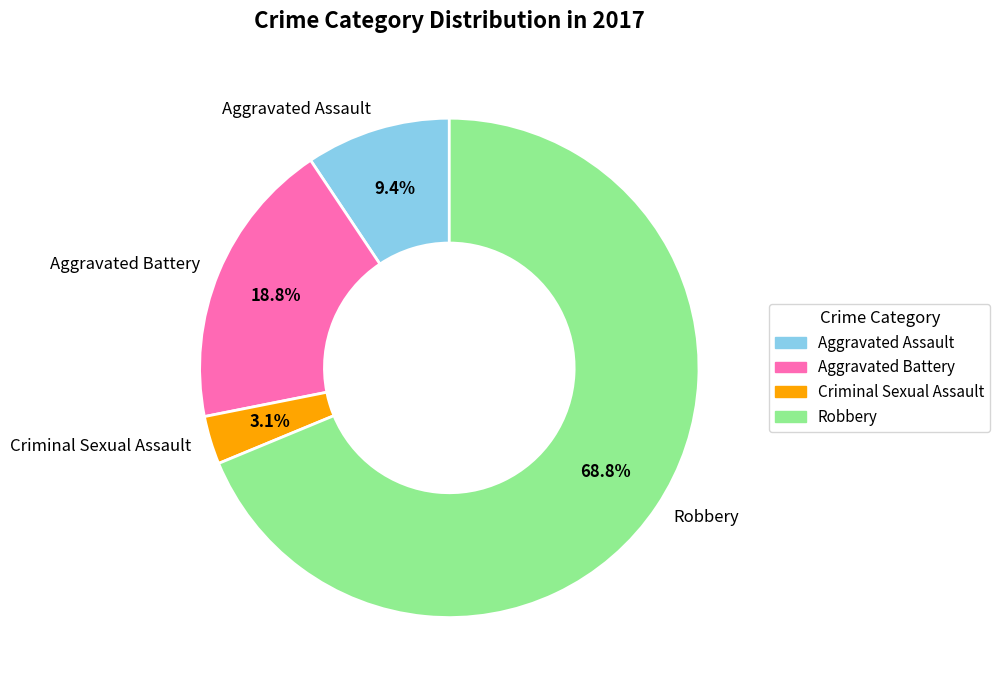

Rank the categories by value from lowest to highest.

Criminal Sexual Assault, Aggravated Assault, Aggravated Battery, Robbery